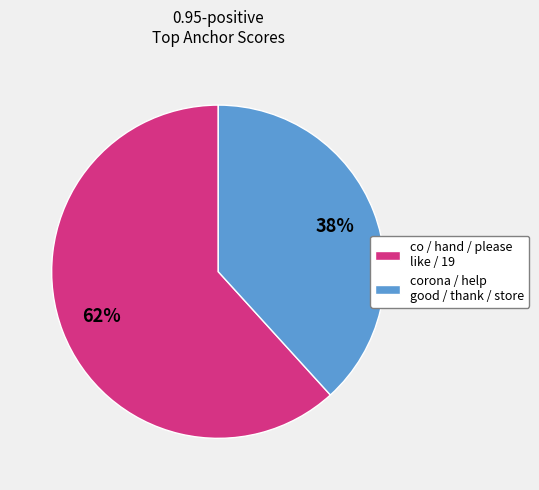

To the nearest percent, what percentage of the pie is co / hand / please like / 19?

62%